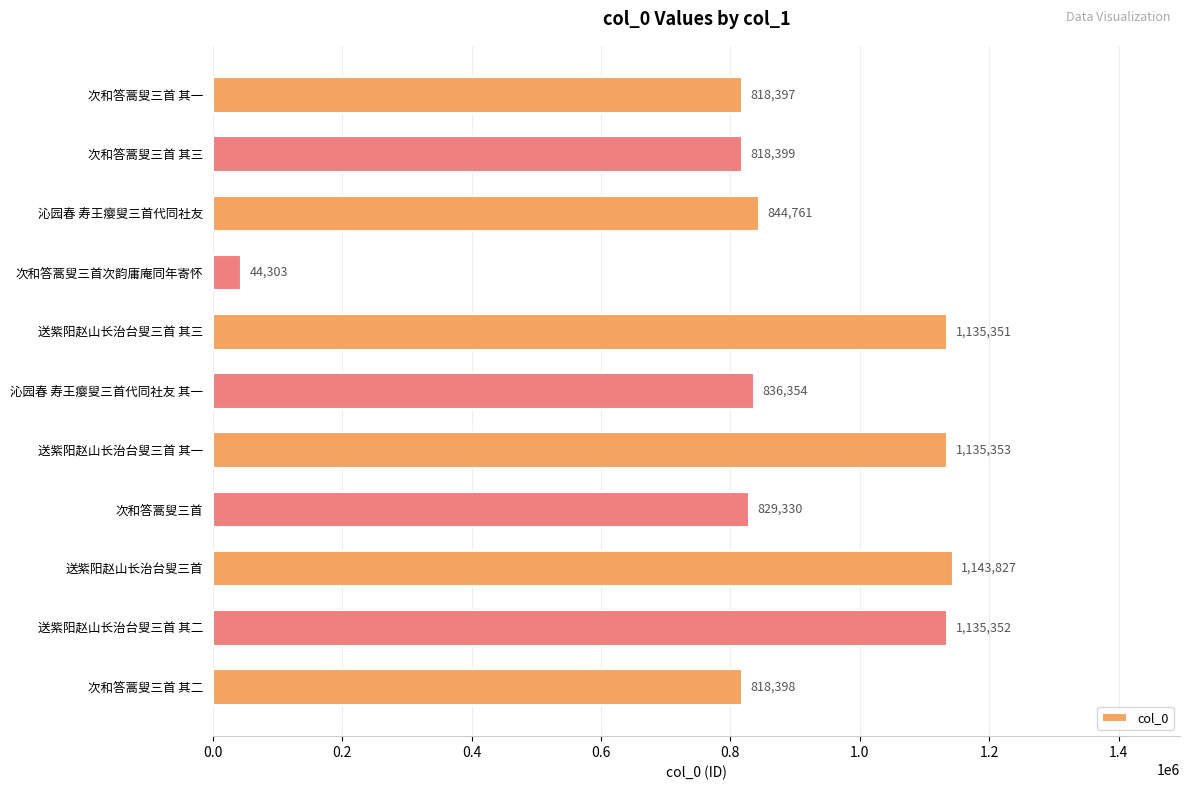

At which category does the chart reach its peak across all series?

送紫阳赵山长治台叟三首